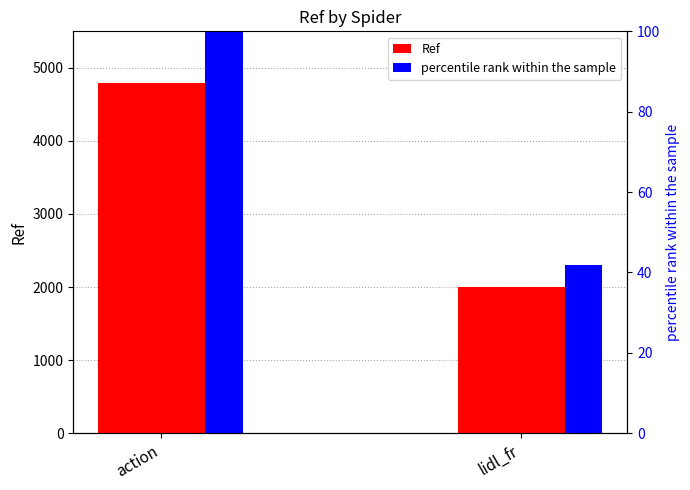

Which series has the largest total across all categories?

Ref